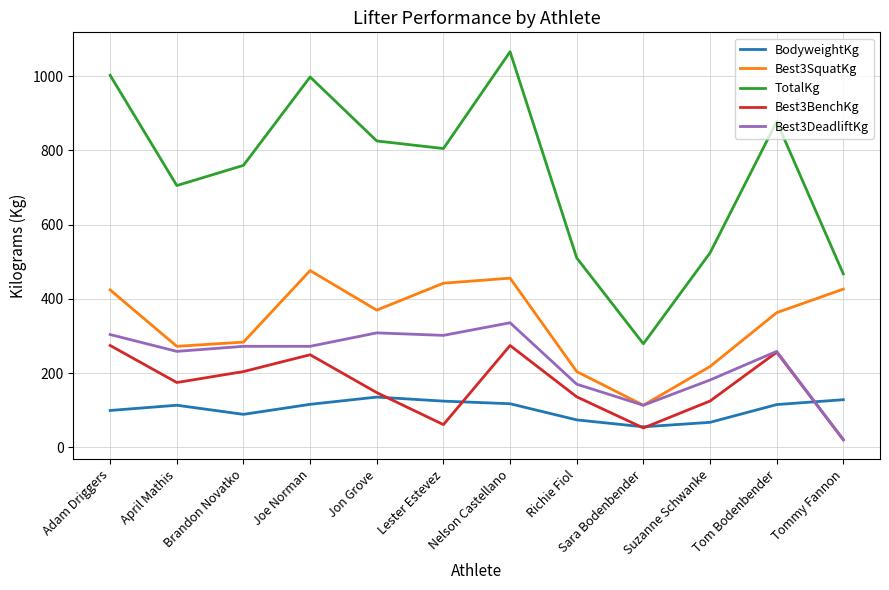

The value of Best3BenchKg at Nelson Castellano is 274.4. True or false?

True